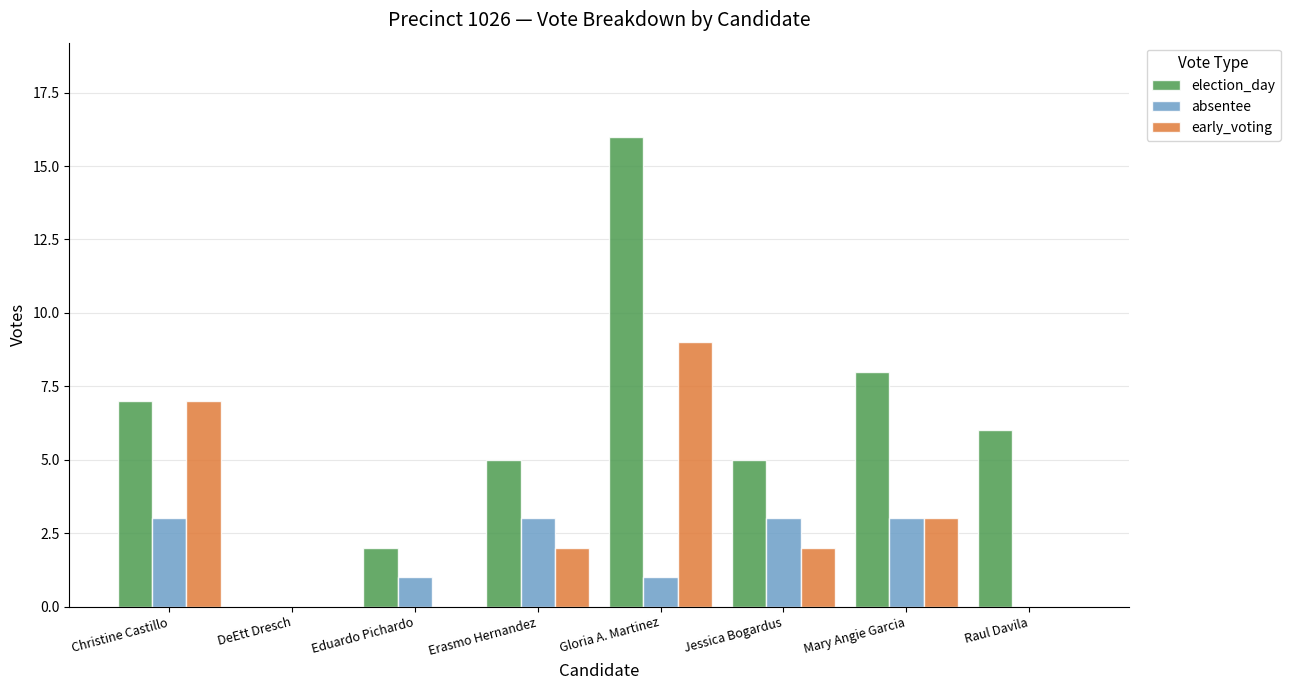

The absentee series shows 3 at Jessica Bogardus. True or false?

True